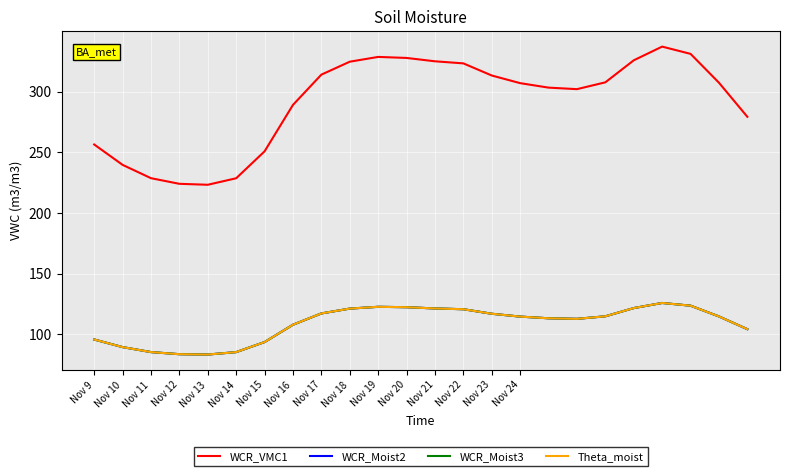

At which category does WCR_Moist3 reach its first local peak?

Nov 19